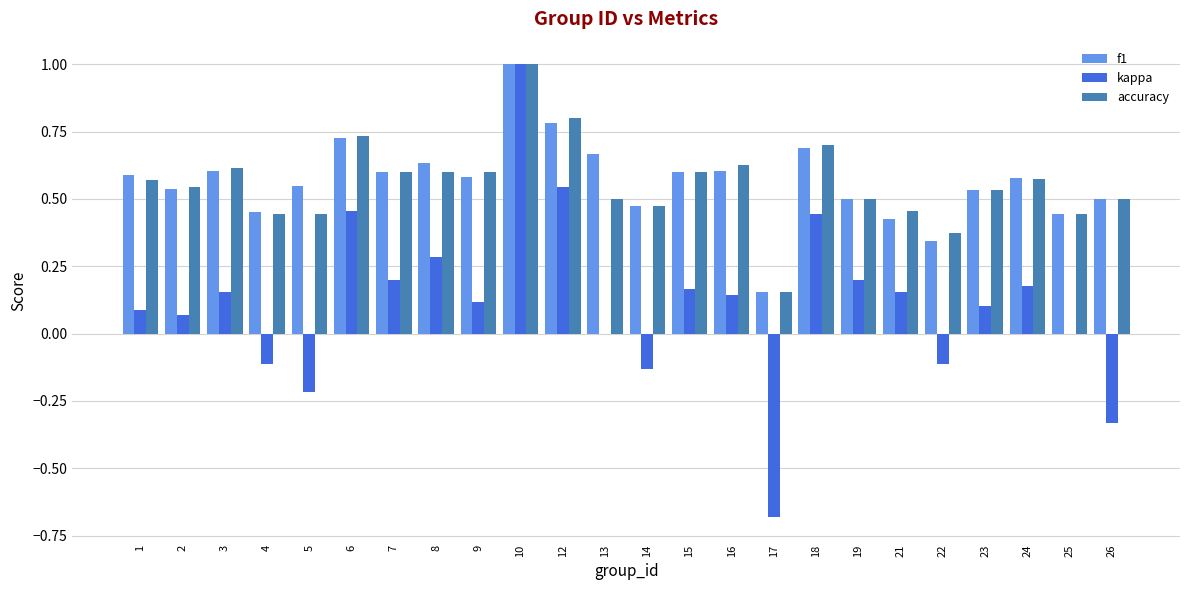

Is the value of accuracy at 3 greater than the value of kappa at 5?

Yes